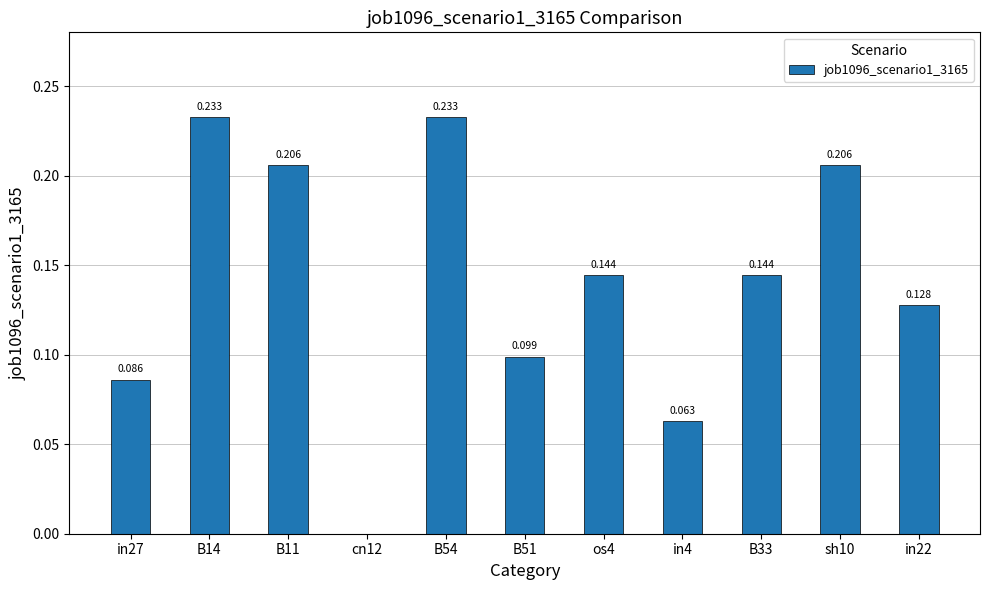

Is it true that the value at B54 is 0.2?

True